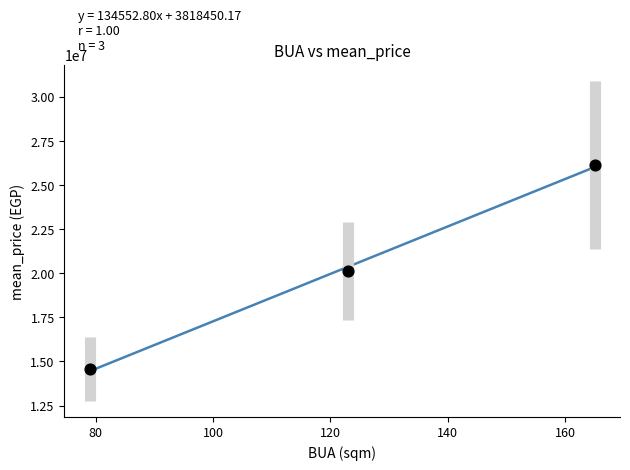

What Y value in the scatter plot is closest to 20352383?

20131461.5